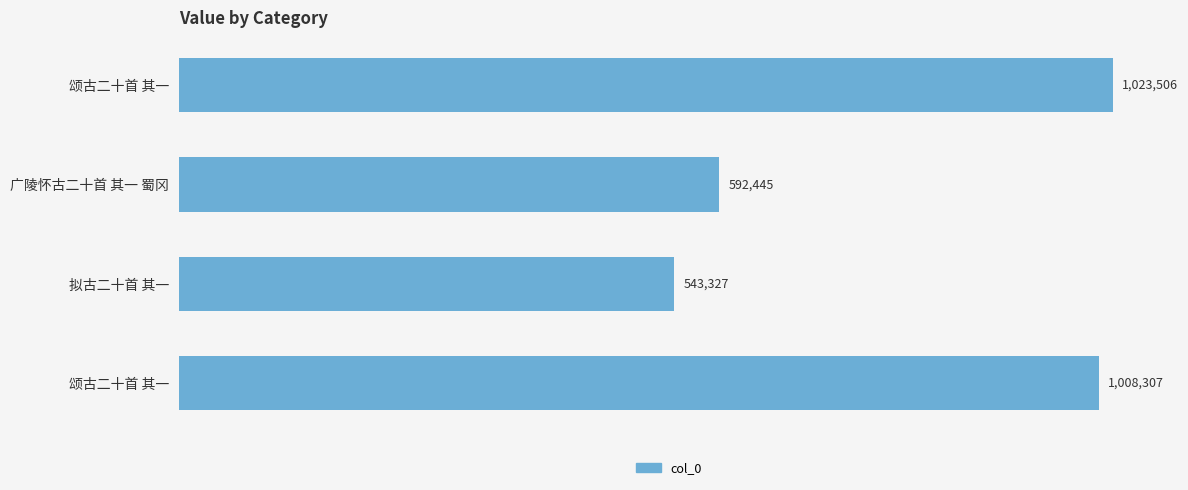

What is the difference between the maximum and minimum values?

480179